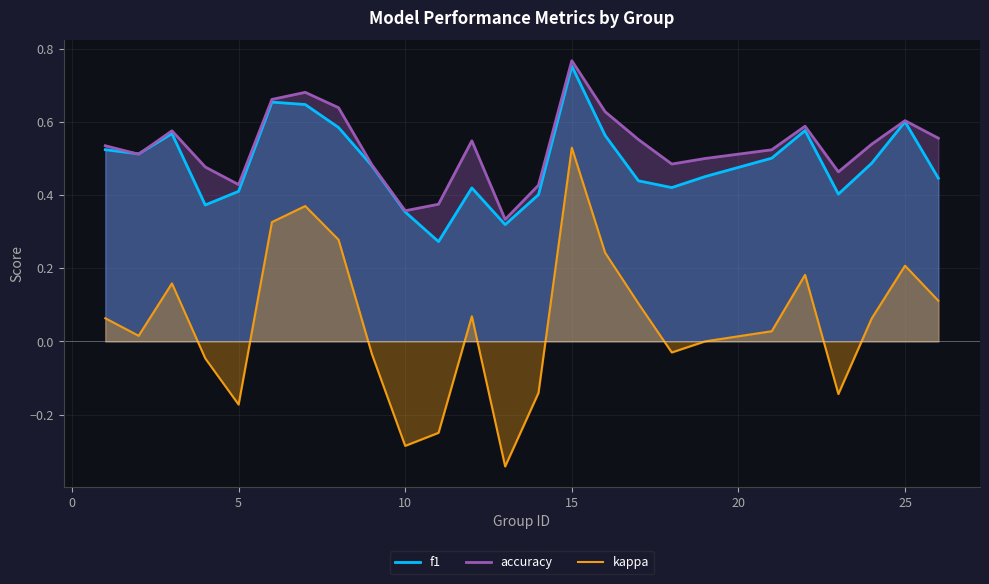

What is the highest value of the accuracy series?

0.8